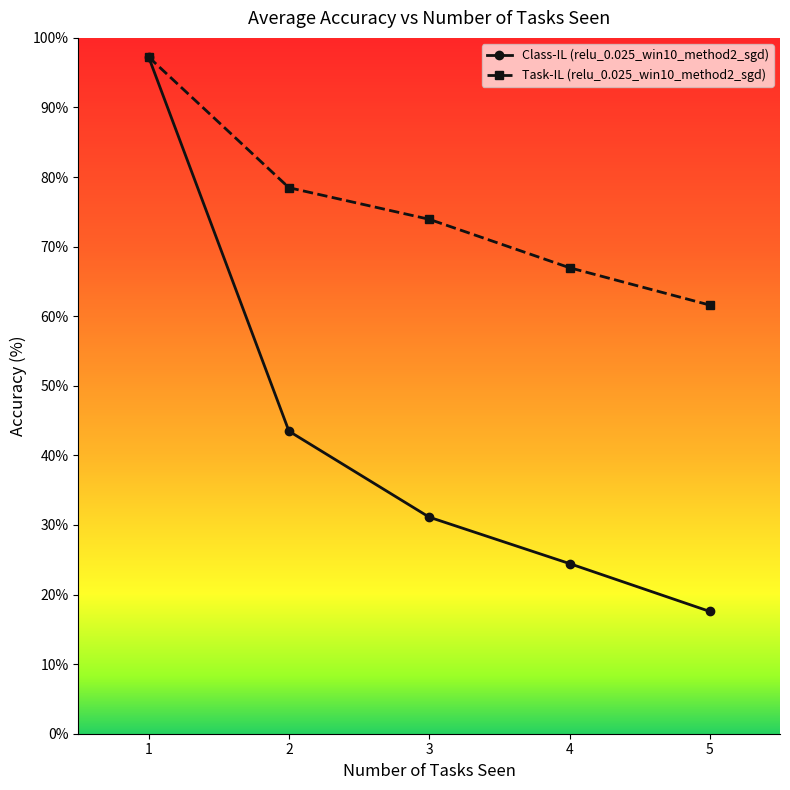

What is the sum of all Class-IL (relu_0.025_win10_method2_sgd) values?

213.9